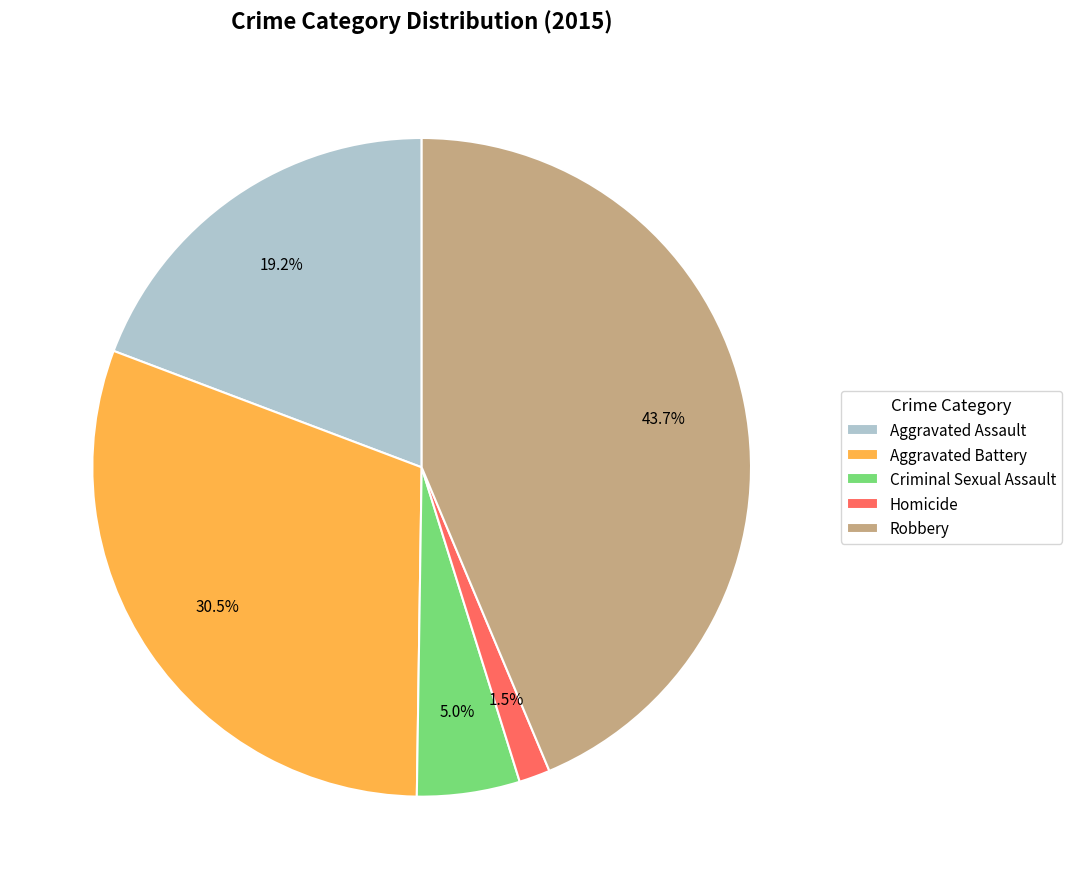

Does Aggravated Assault represent more than half of the total?

No